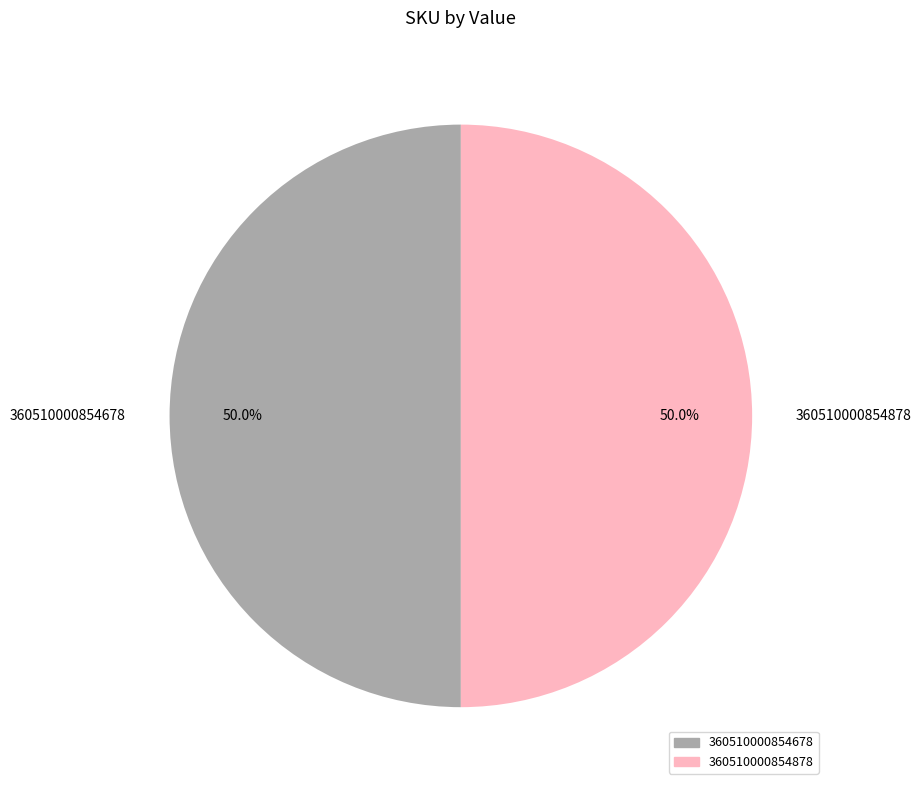

What is the ratio of the value at 360510000854878 to the value at 360510000854678?

1.0